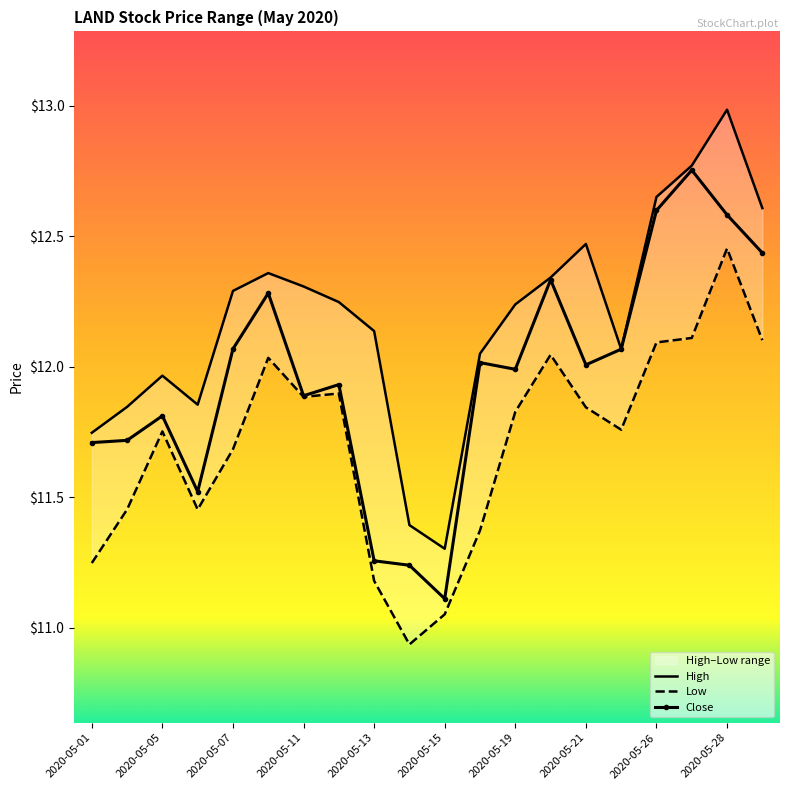

How many interior local peaks does the High series have?

4